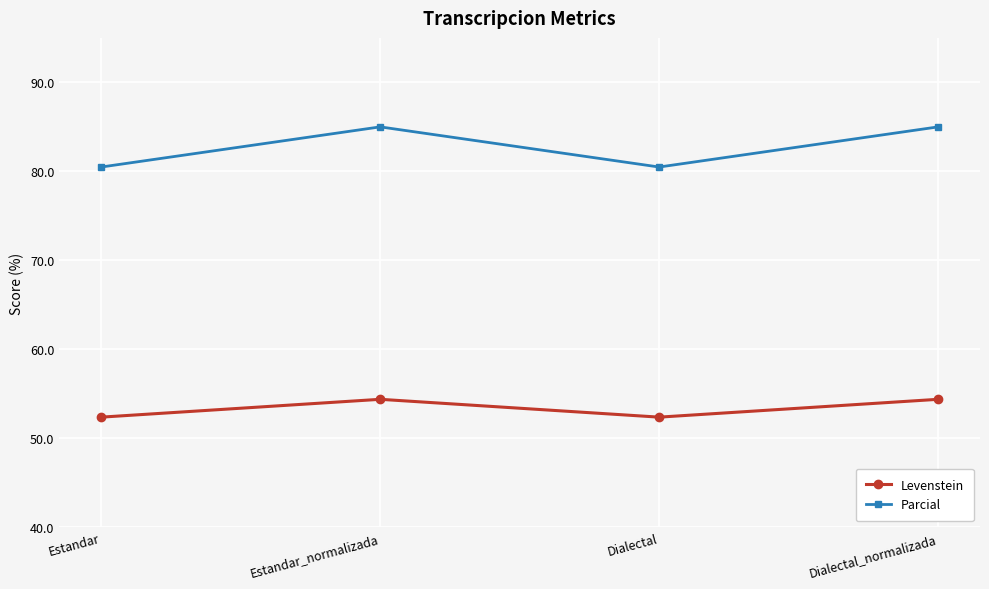

How many data points does each series have?

4